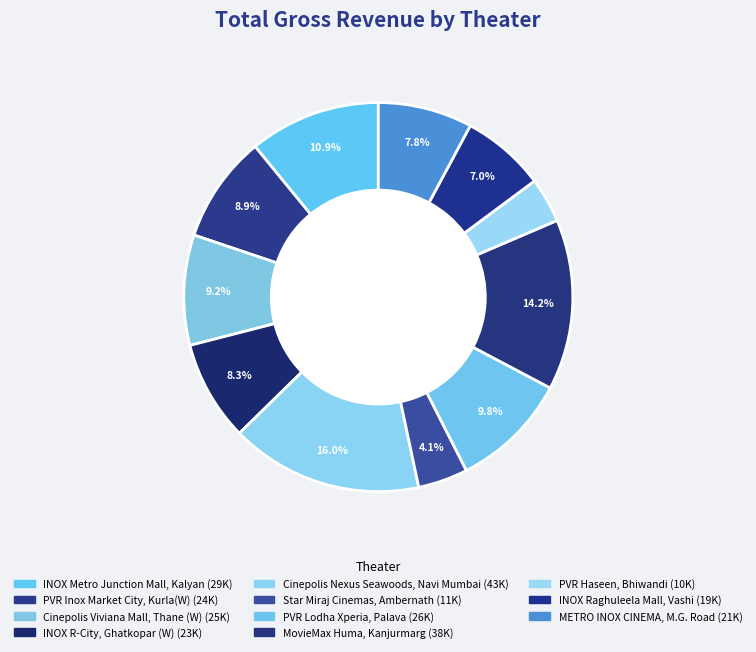

Count the number of slices in the pie.

11